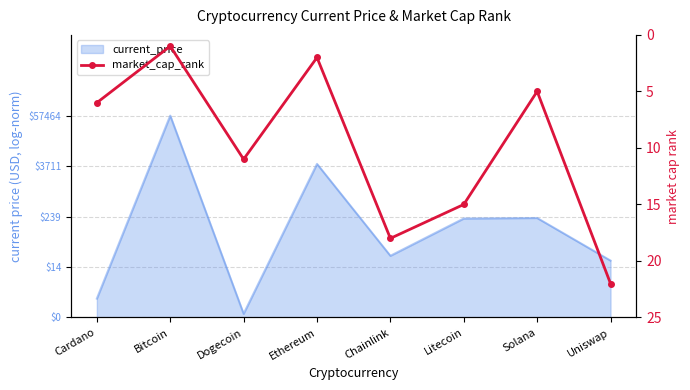

Reading left to right, transcribe all the data shown in this chart.

Cardano=6	Bitcoin=1	Dogecoin=11	Ethereum=2	Chainlink=18	Litecoin=15	Solana=5	Uniswap=22